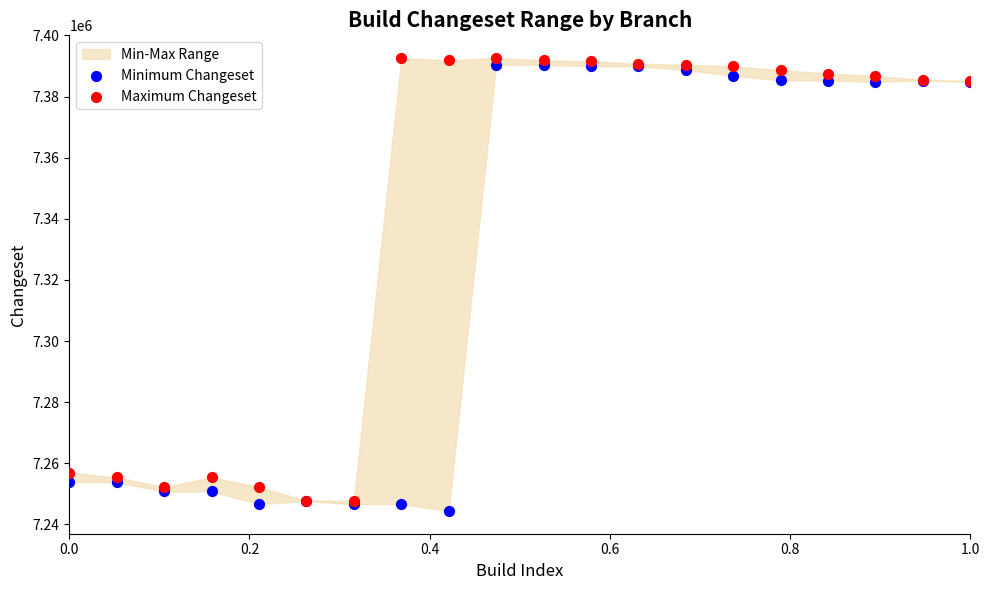

Which series reaches the maximum Y coordinate?

Maximum Changeset